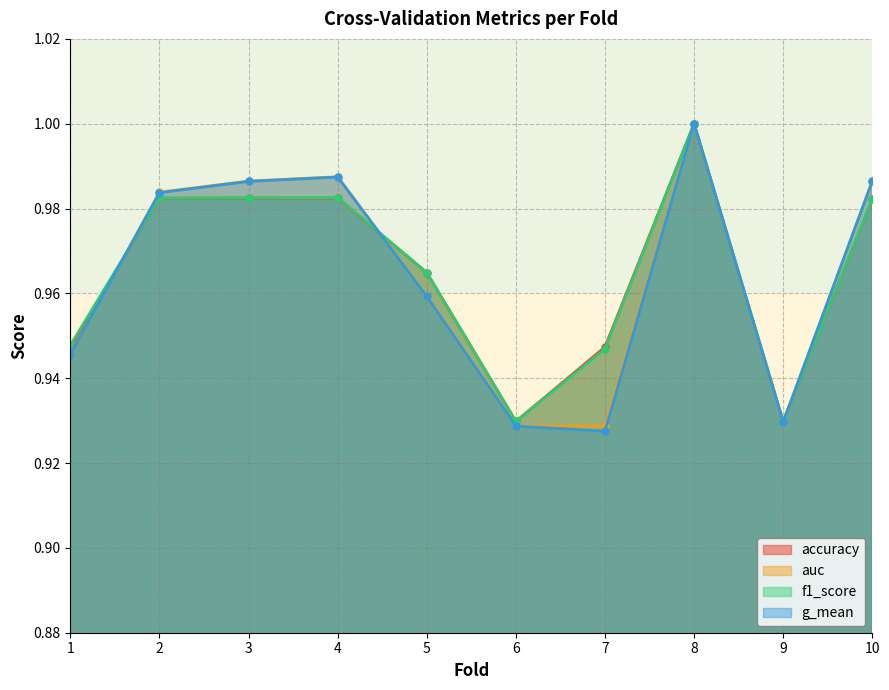

What is the difference between the maximum and minimum values in the g_mean series?

0.1